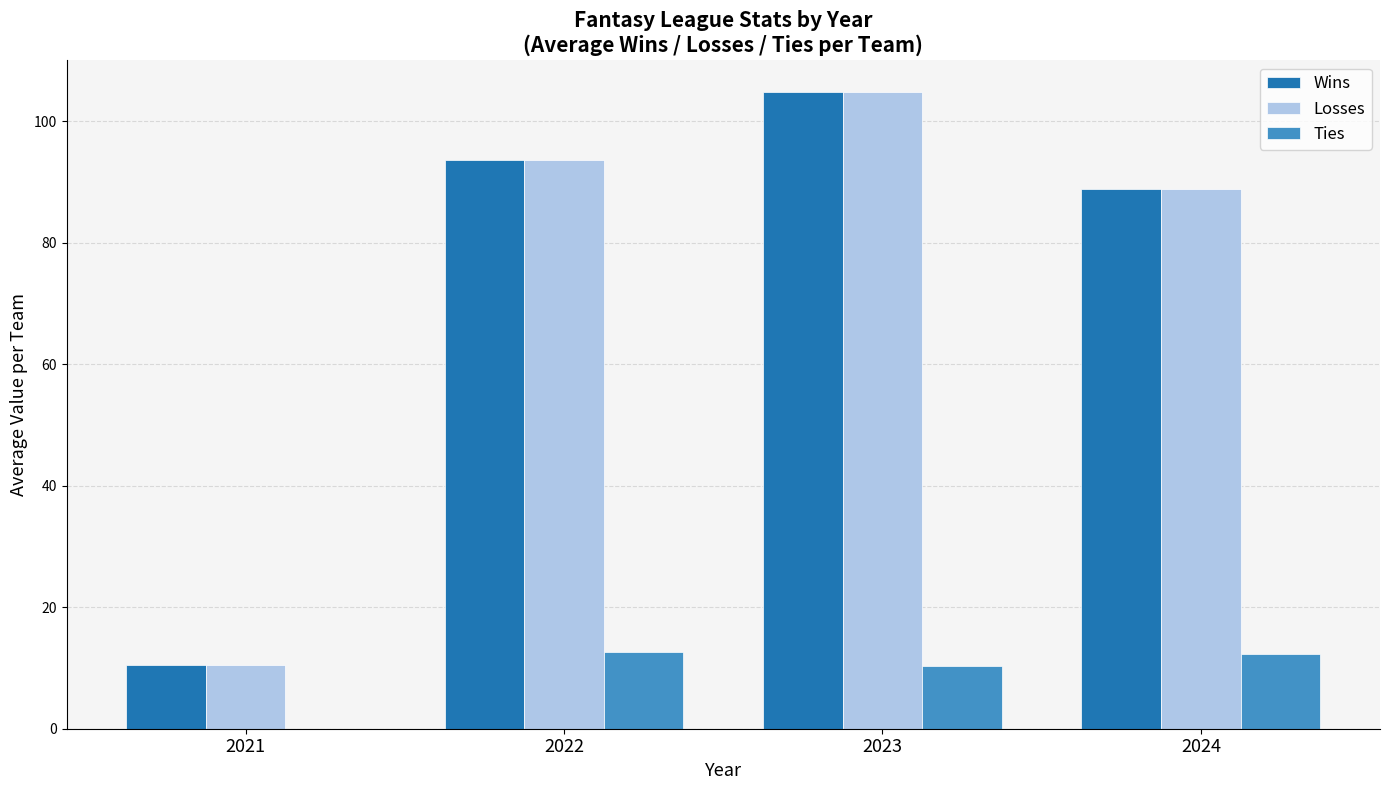

Is it true that Losses equals 41.6 at 2024?

False